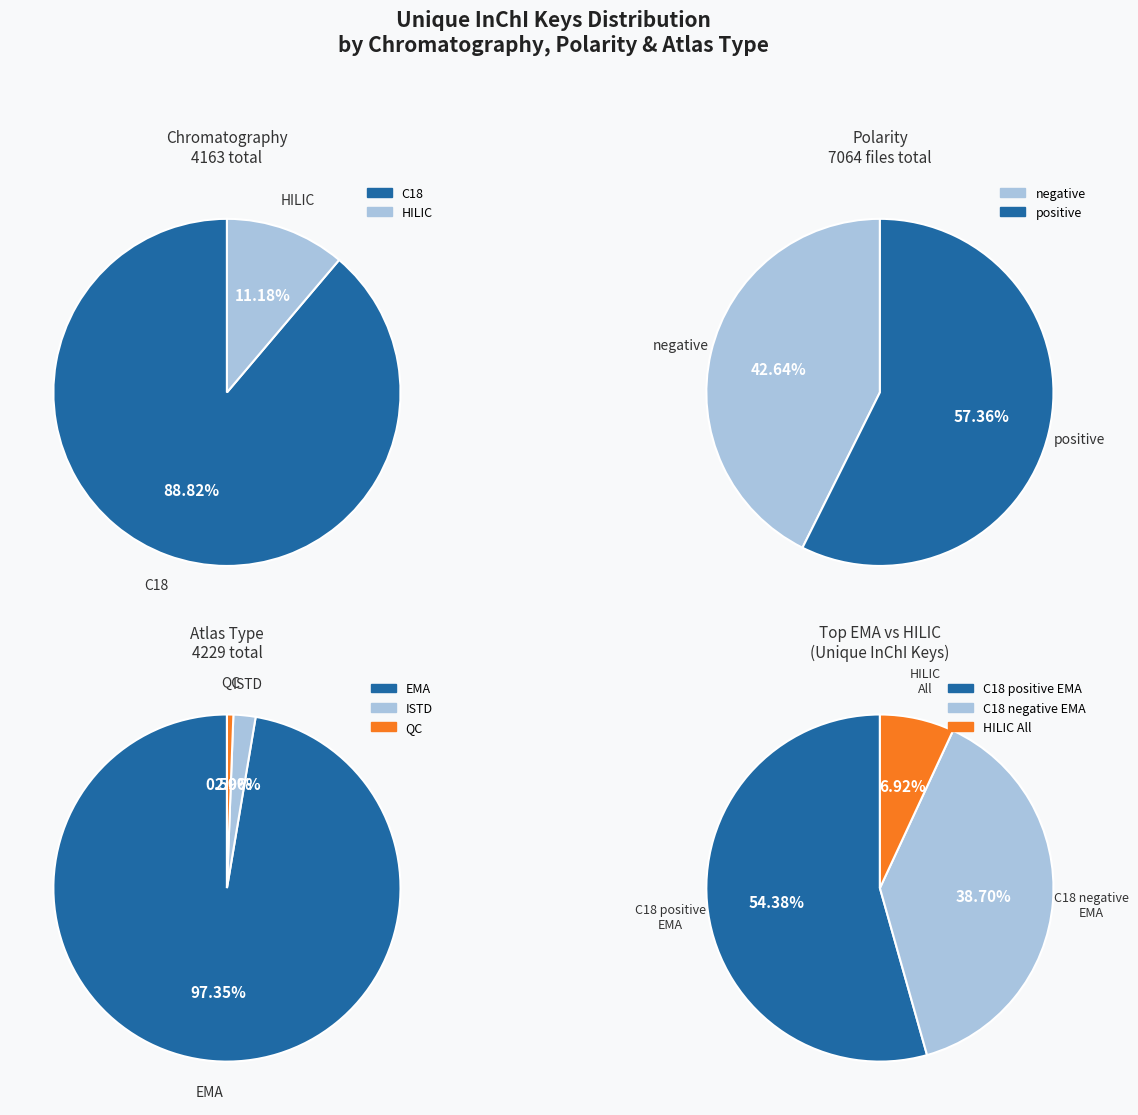

How many segments does this pie chart have?

10